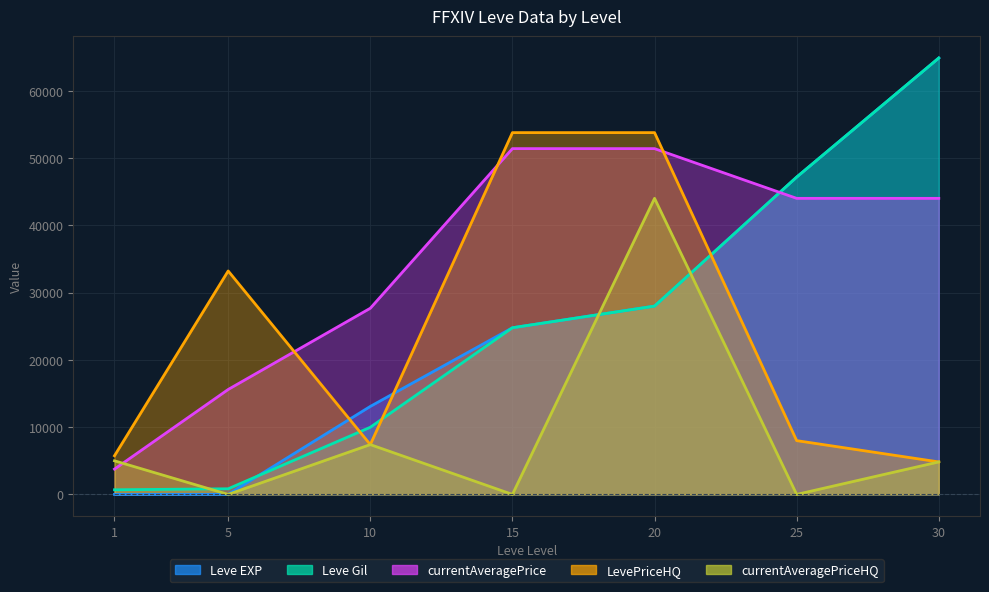

At how many categories does at least one series exceed 14453?

6